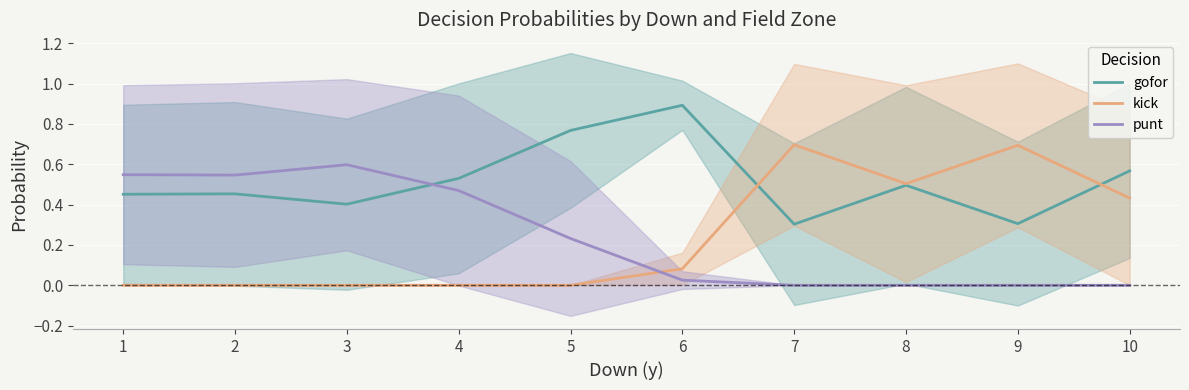

True or false: kick has more than 0 points higher than both neighbors.

True